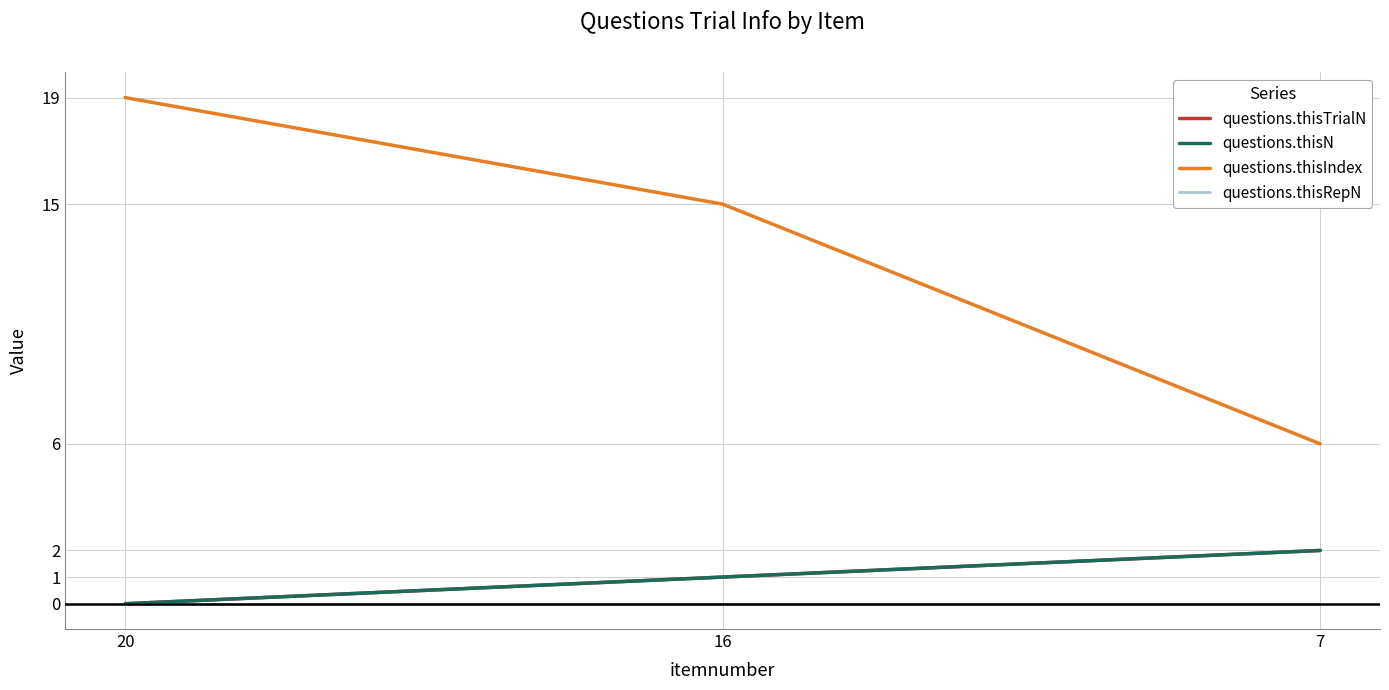

Does the chart display data point markers on the line(s)?

No